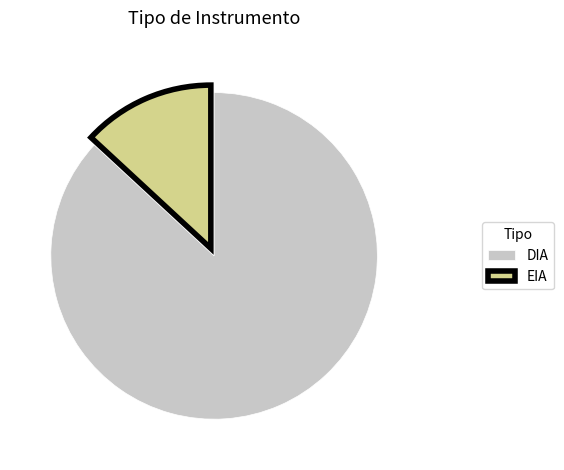

Which has a higher value, EIA or DIA?

DIA